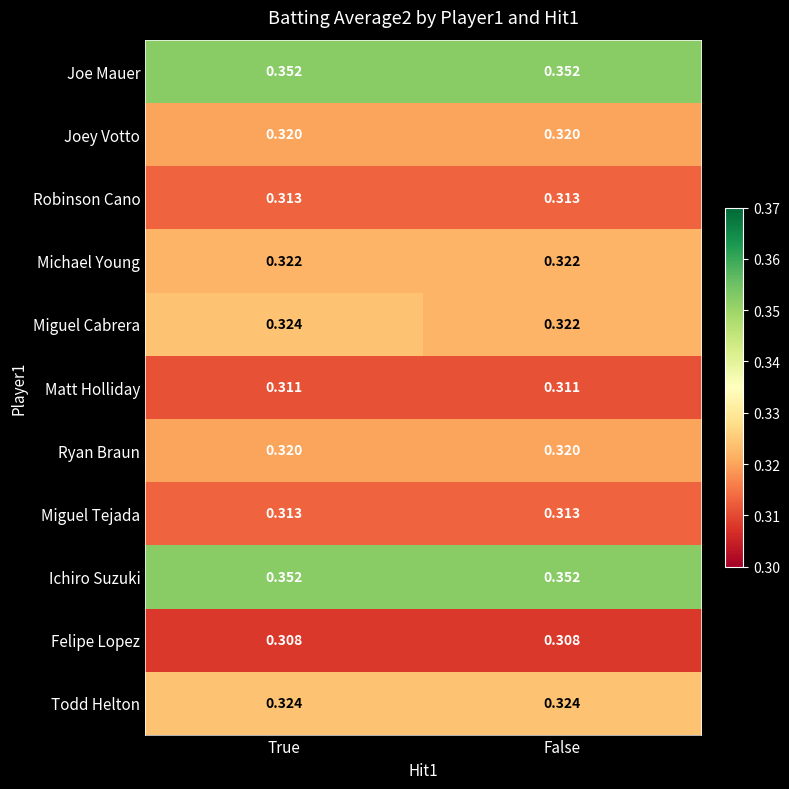

Which series has the largest range (max minus min)?

Miguel Cabrera